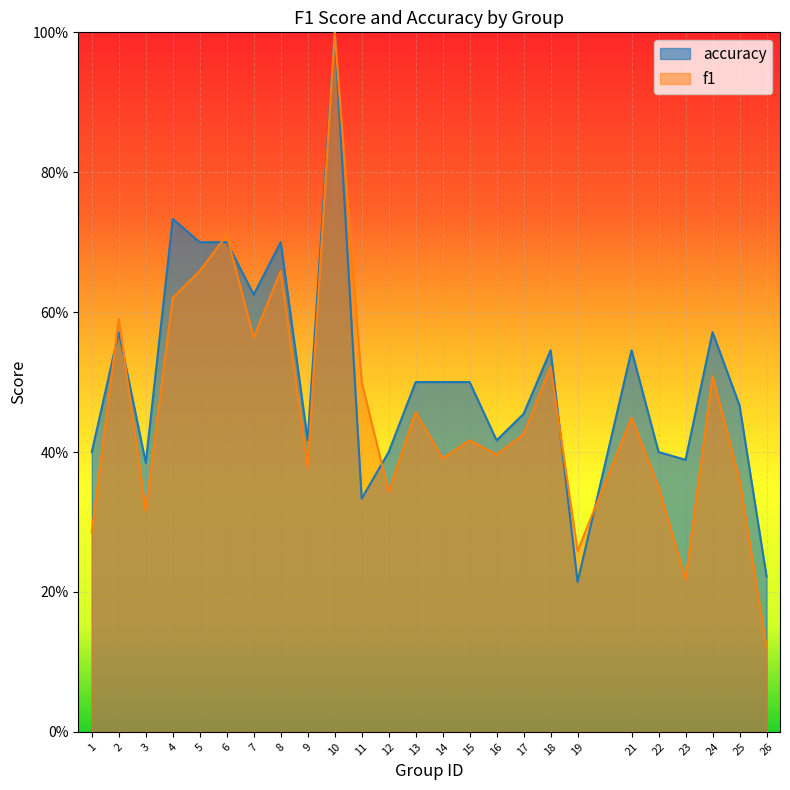

At how many categories does at least one series exceed 0?

25